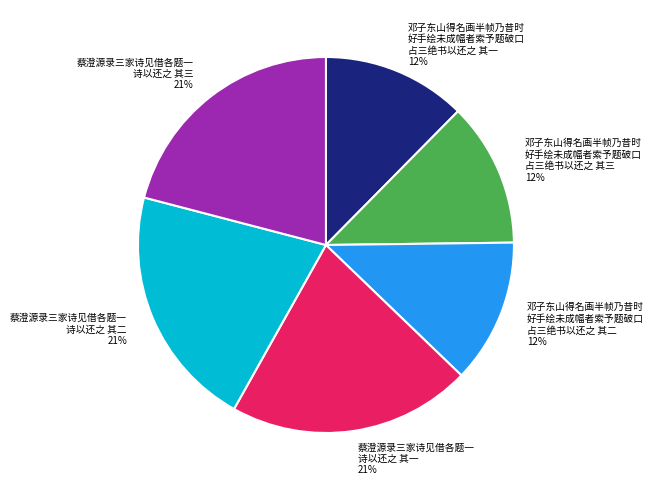

True or false: 蔡澄源录三家诗见借各题一 诗以还之 其二 21% accounts for 33% of the total.

False